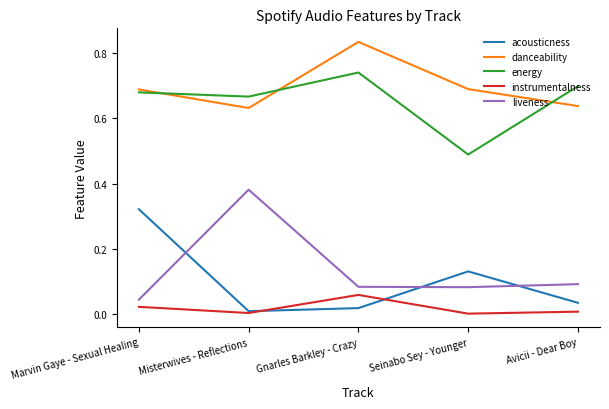

What are all the series names shown in the legend?

acousticness, danceability, energy, instrumentalness, liveness